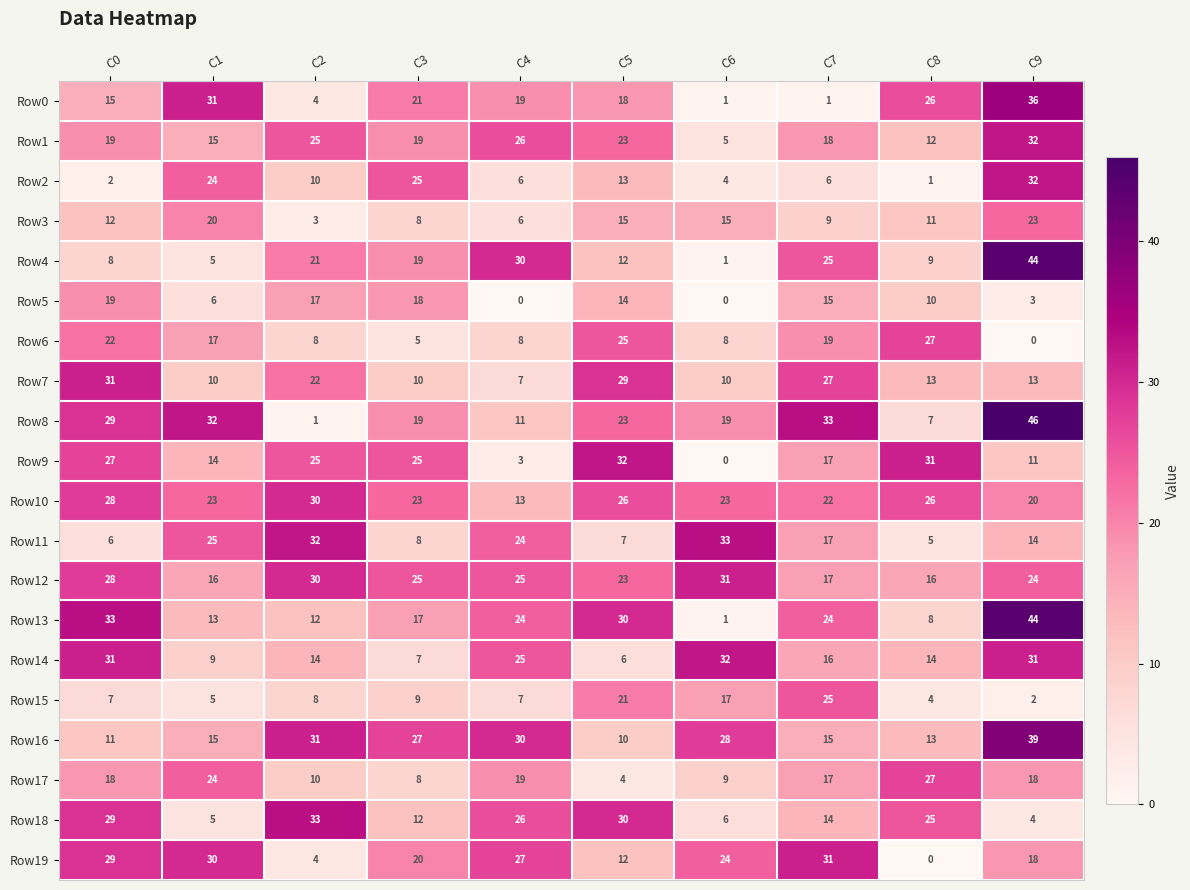

What is the difference between the maximum and minimum values in the Row0 series?

35